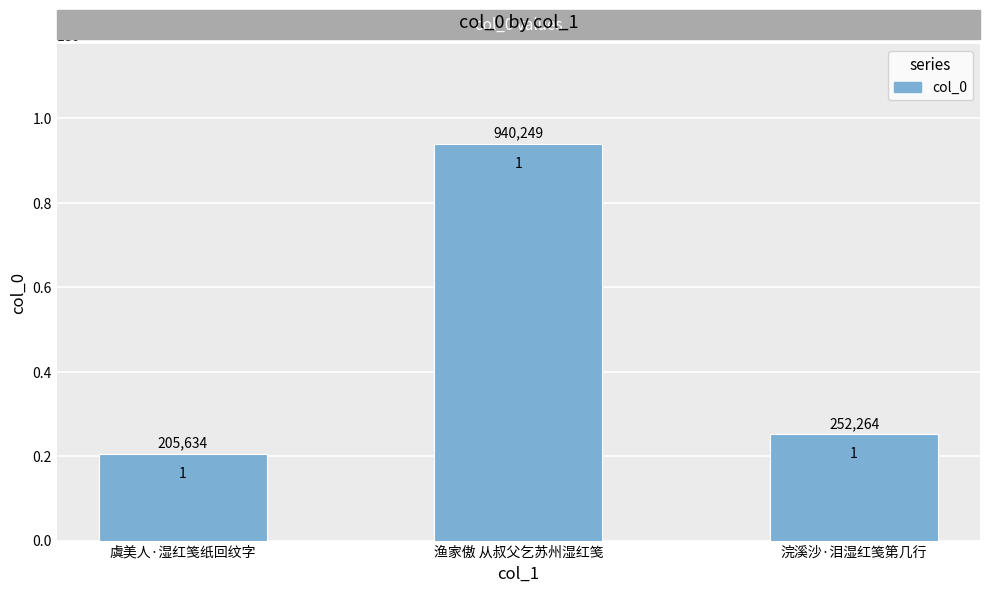

The value at 渔家傲 从叔父乞苏州湿红笺 is 940249. True or false?

True